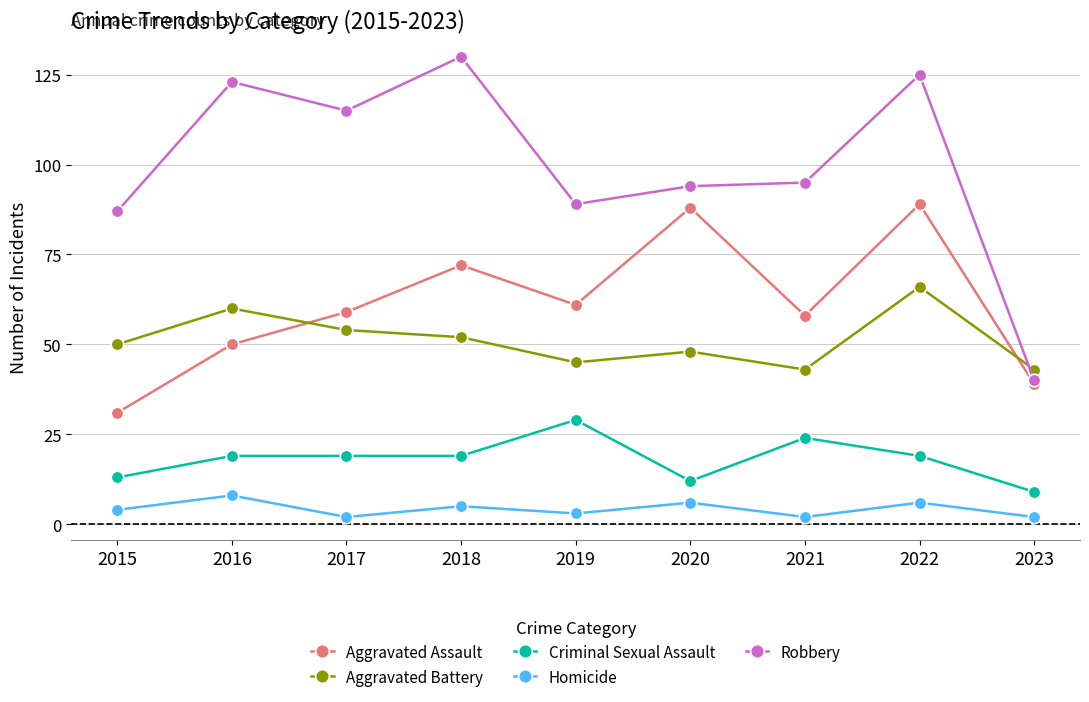

Which series has the largest range (max minus min)?

Robbery